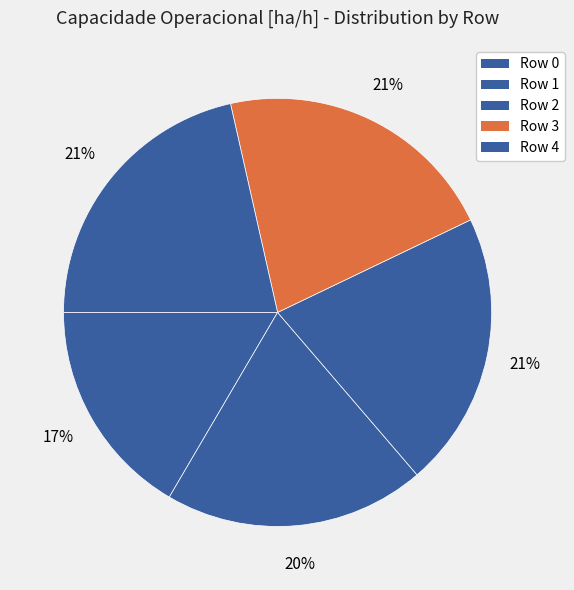

What is the total percentage of Row 4 and Row 2?

42.3%